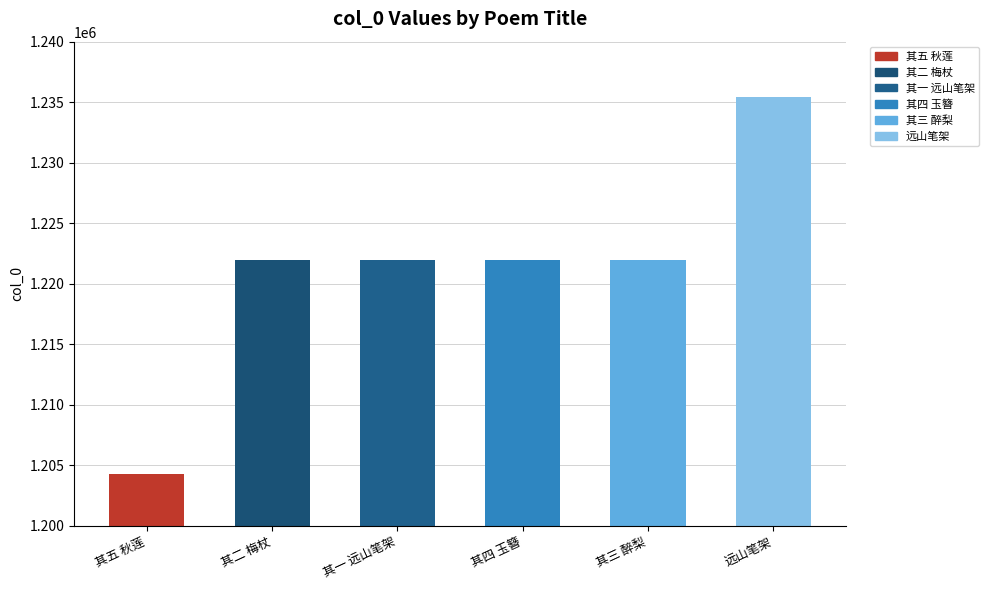

What is the minimum value shown in the chart?

1204288